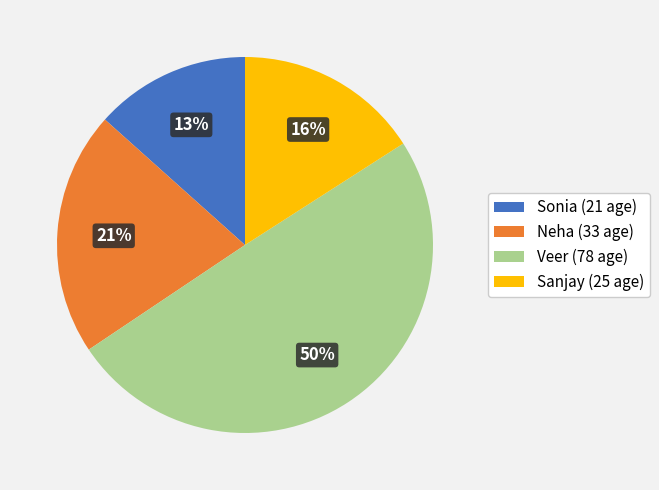

Combined, do Sanjay and Veer account for over 50%?

Yes